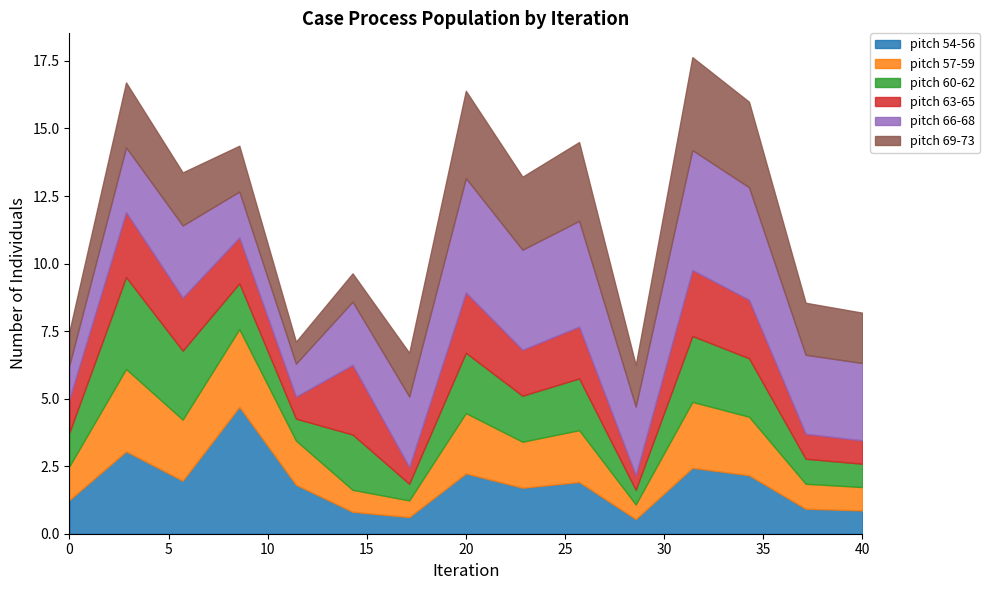

Does the chart display data point markers on the line(s)?

No